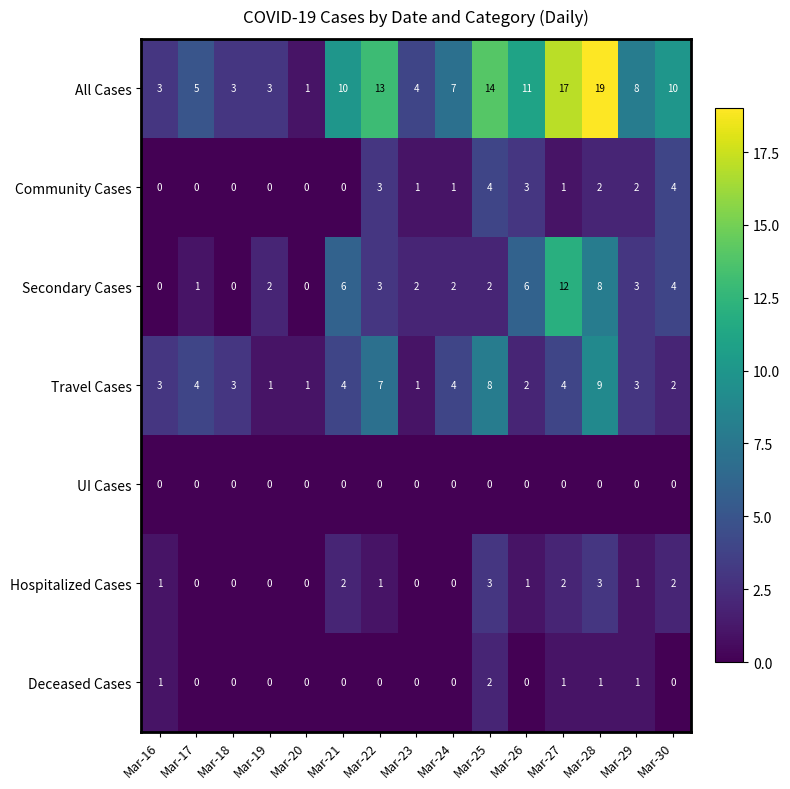

The Secondary Cases series shows 0 at Mar-18. True or false?

True